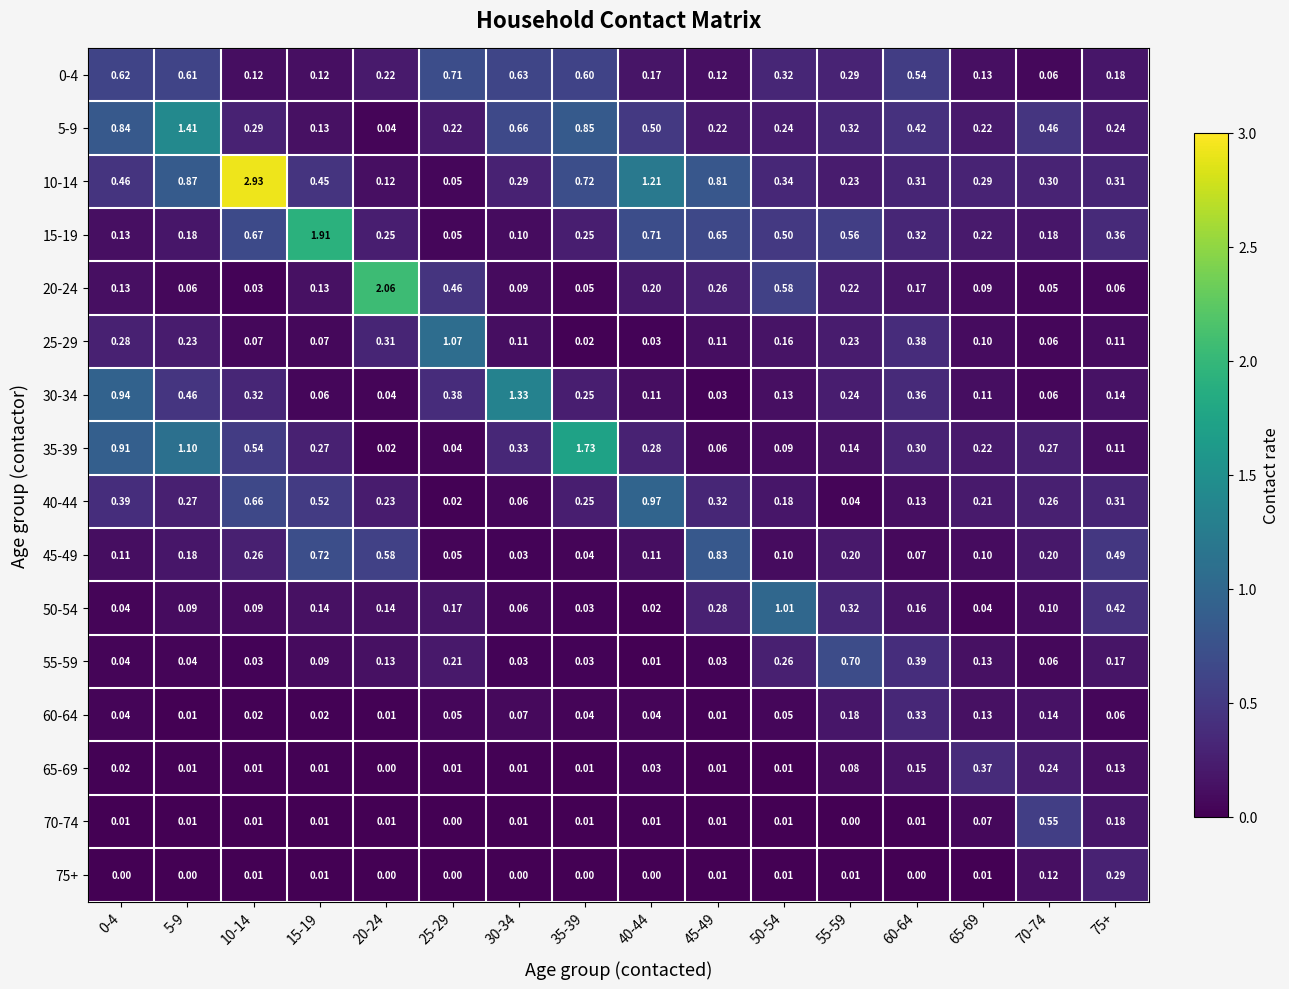

Is the value of 70-74 at 0-4 greater than the value of 20-24 at 0-4?

No